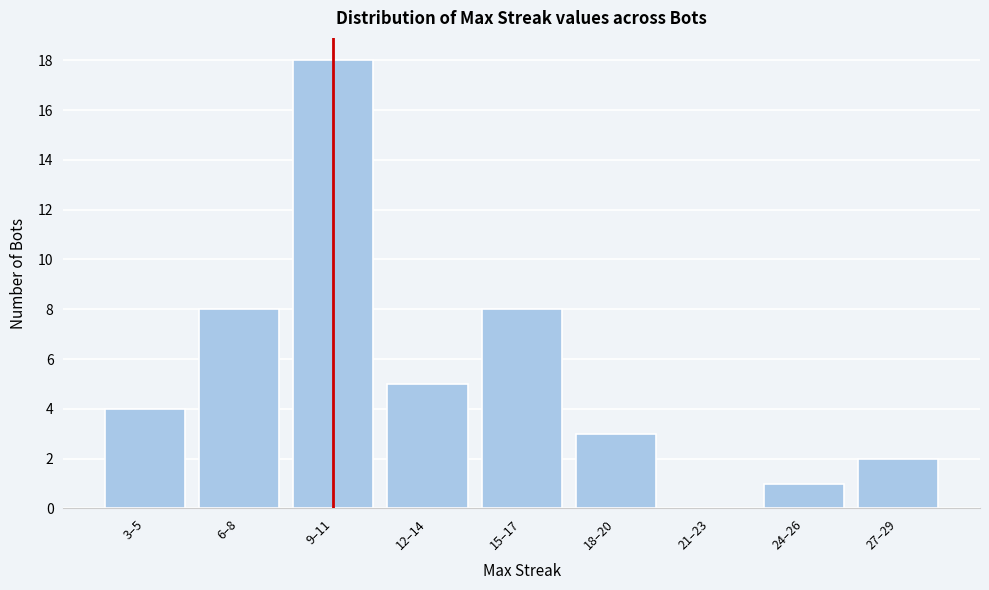

Reading left to right, list all the values displayed in this chart.

3–5=4	6–8=8	9–11=18	12–14=5	15–17=8	18–20=3	21–23=0	24–26=1	27–29=2